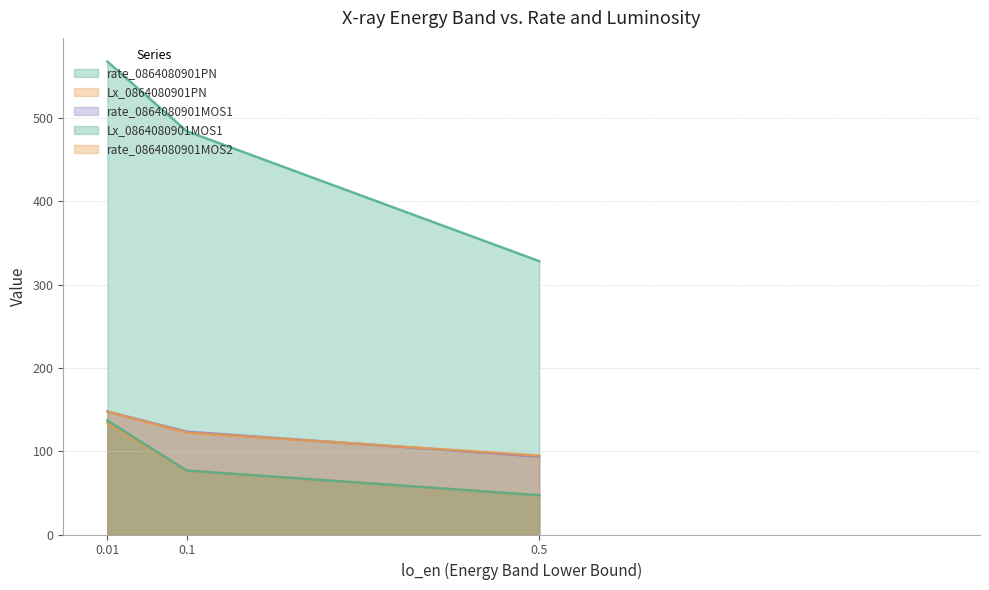

Which series changed the most between 0.5 and 0.01?

rate_0864080901PN